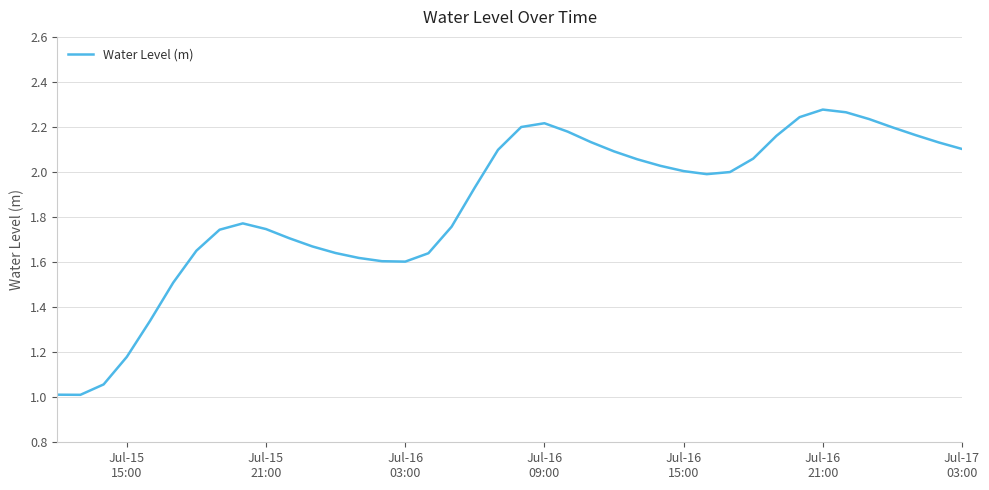

What is the sum of all values?

74.0